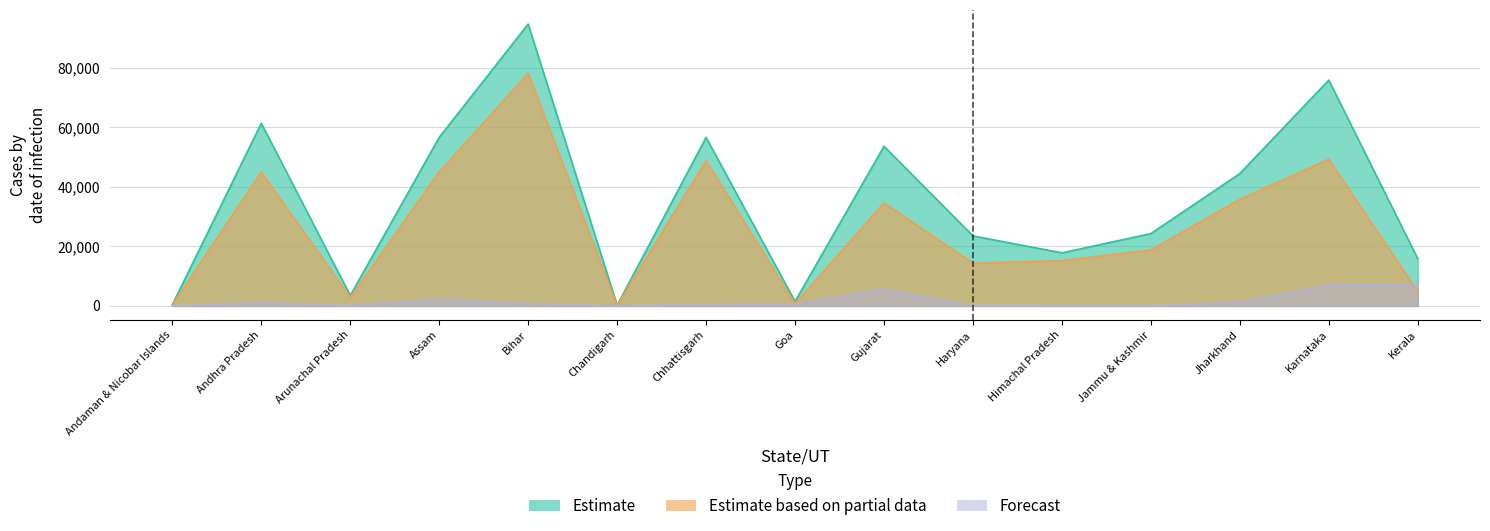

Is the value of Estimate at Himachal Pradesh greater than the value of Forecast at Jharkhand?

Yes